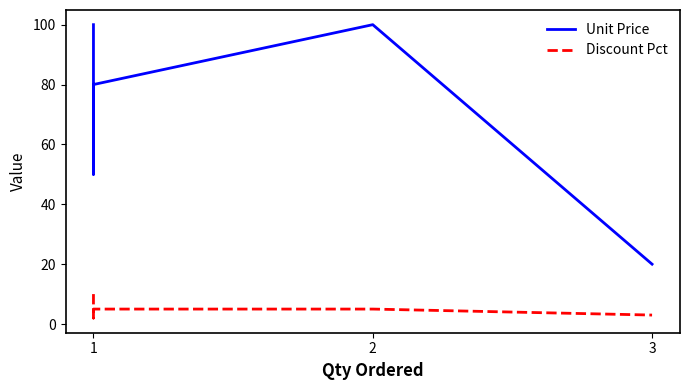

What is the value of the Unit Price point at the 5th from the left?

20